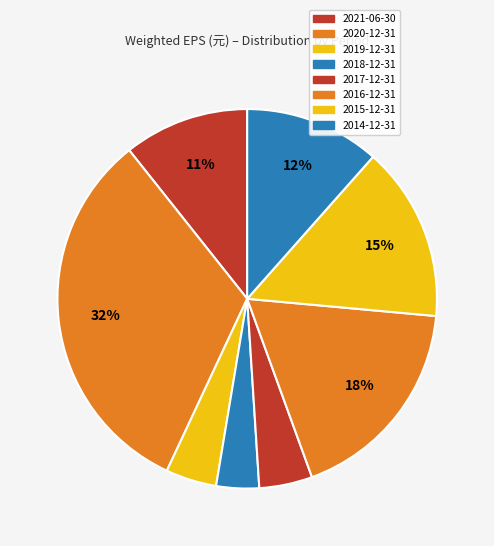

Is it true that 2020-12-31 is 32% of the pie?

True